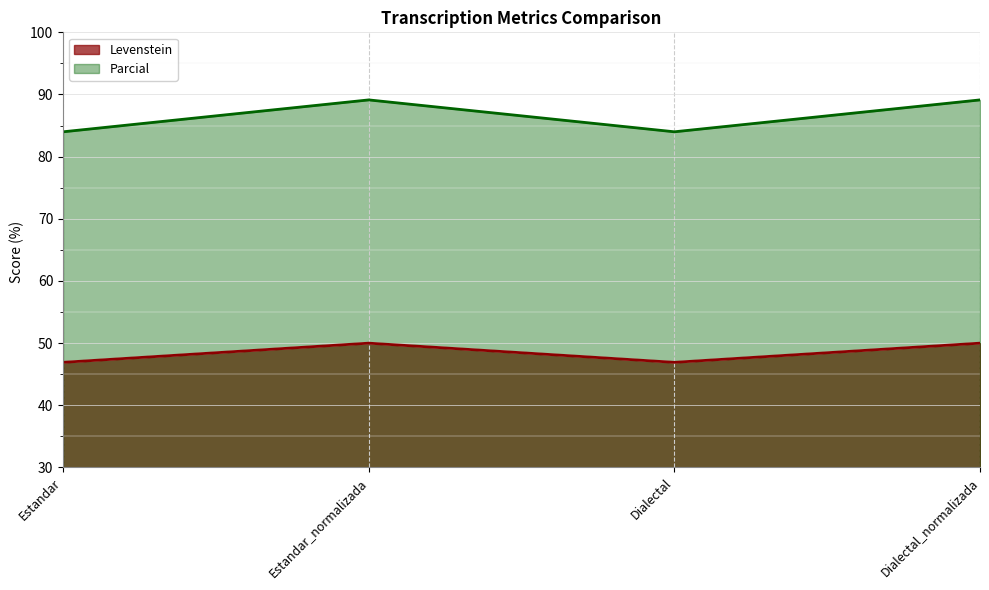

Which series has the largest total across all categories?

Parcial